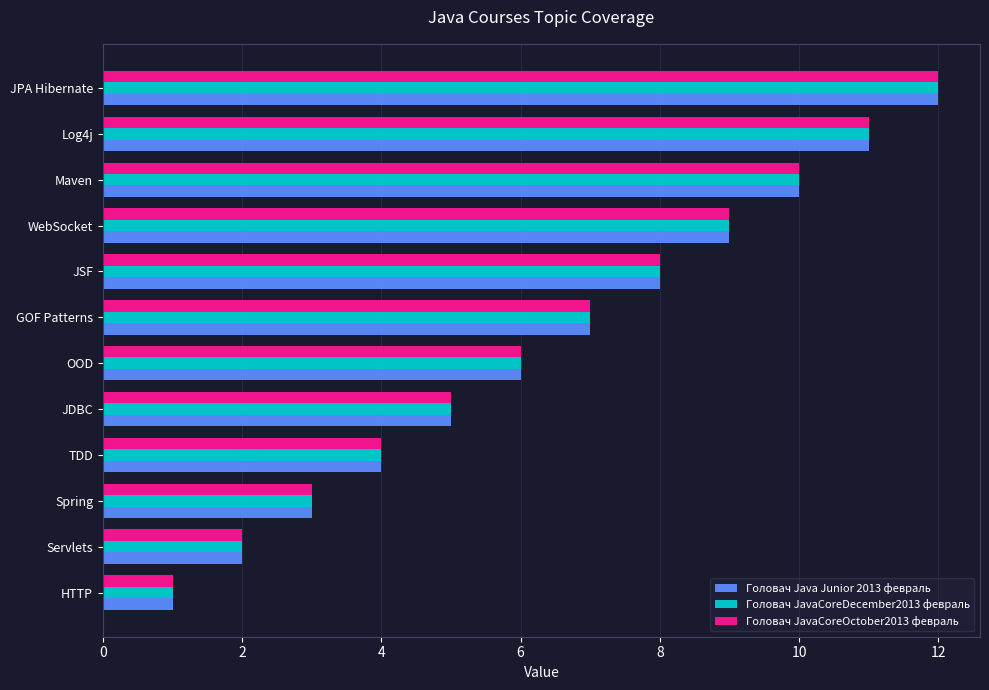

Is the value of Головач JavaCoreDecember2013 февраль at JSF greater than the value of Головач Java Junior 2013 февраль at WebSocket?

No